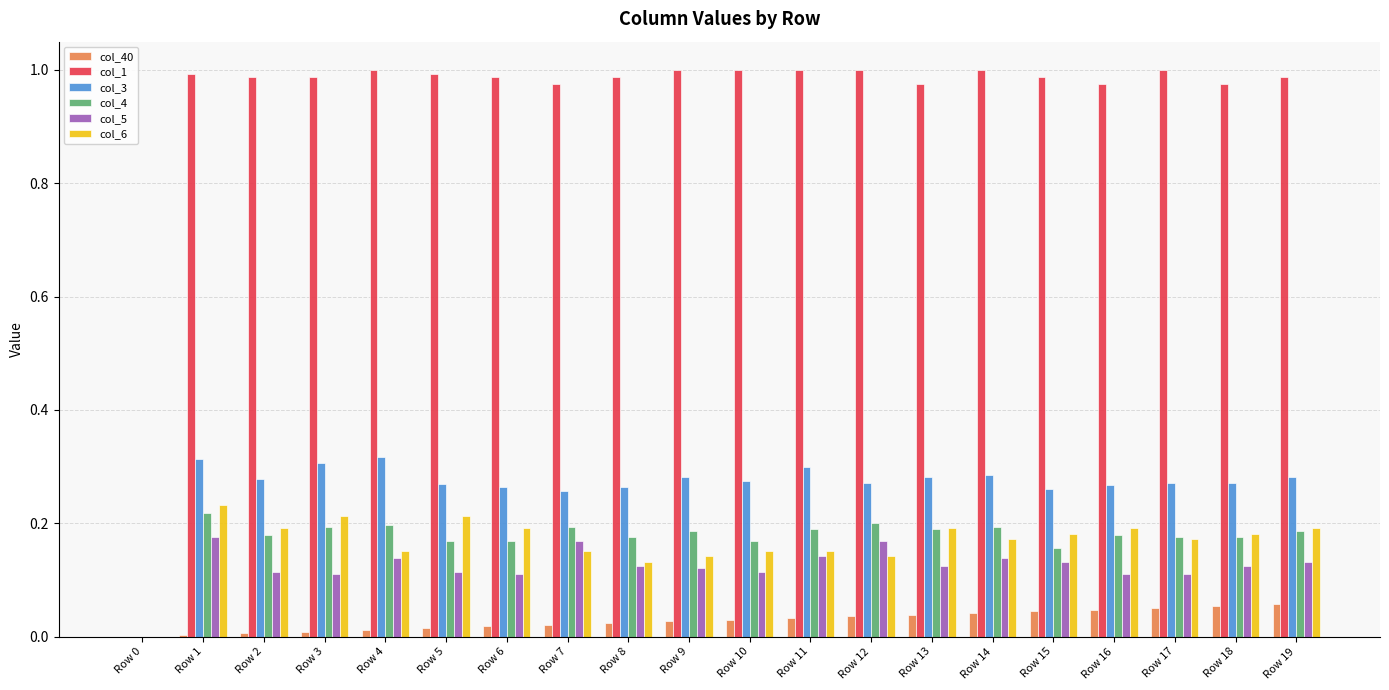

Which series has the largest range (max minus min)?

col_1